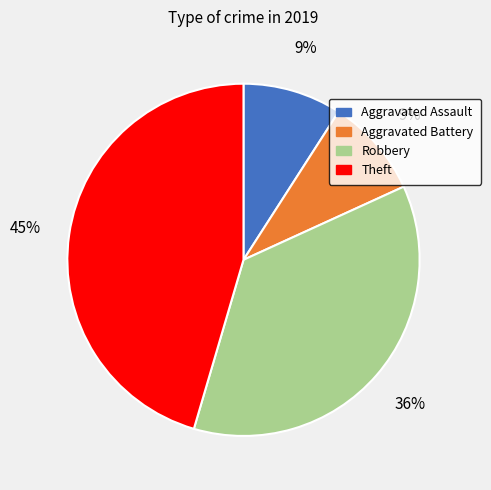

Does any single category account for the majority?

No